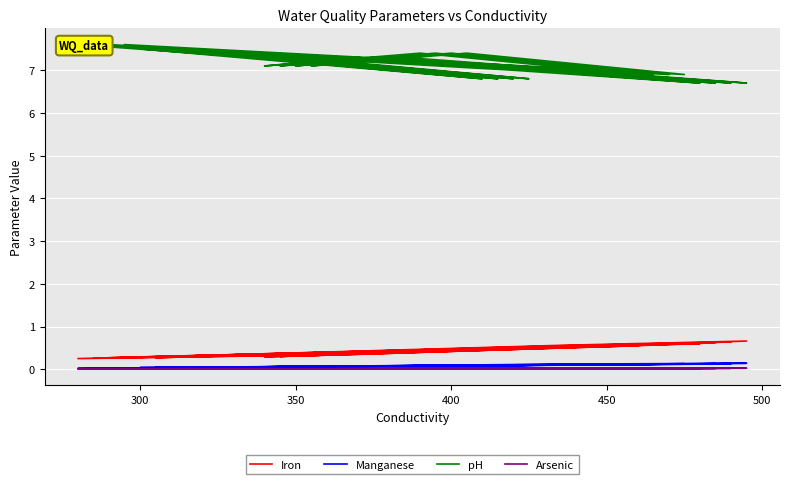

At how many categories does at least one series exceed 2?

40